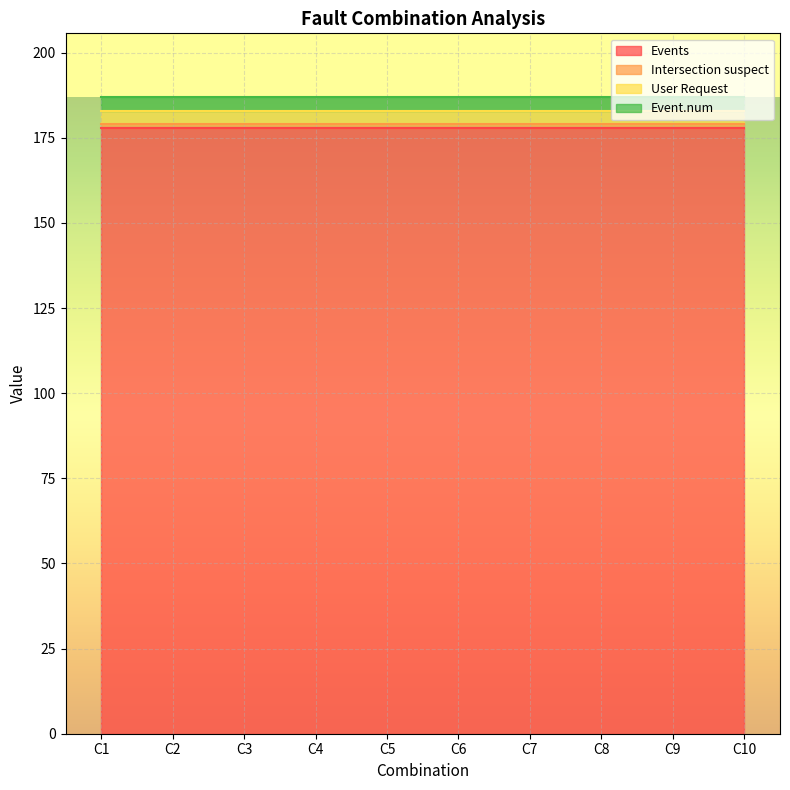

What is the approximate value of Events at C1?

178